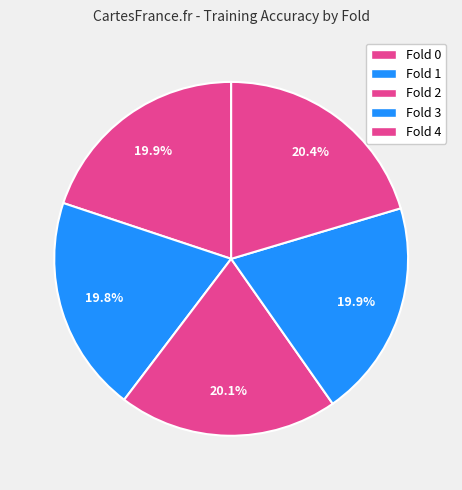

Does Fold 0 represent more than half of the total?

No